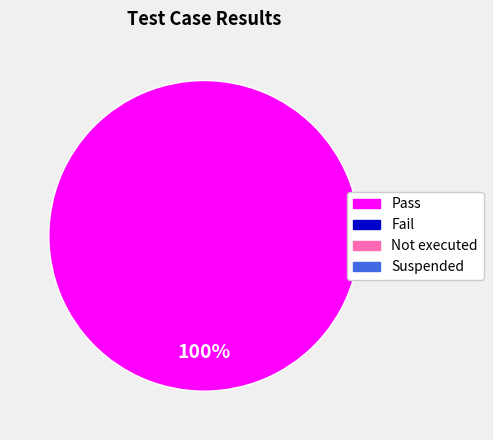

Is there any slice that represents more than half of the pie?

Yes